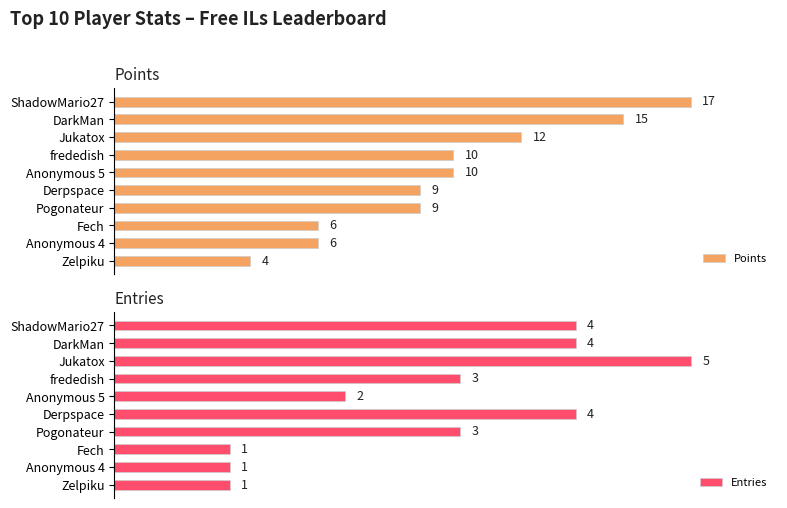

At which label does Points reach its peak?

ShadowMario27